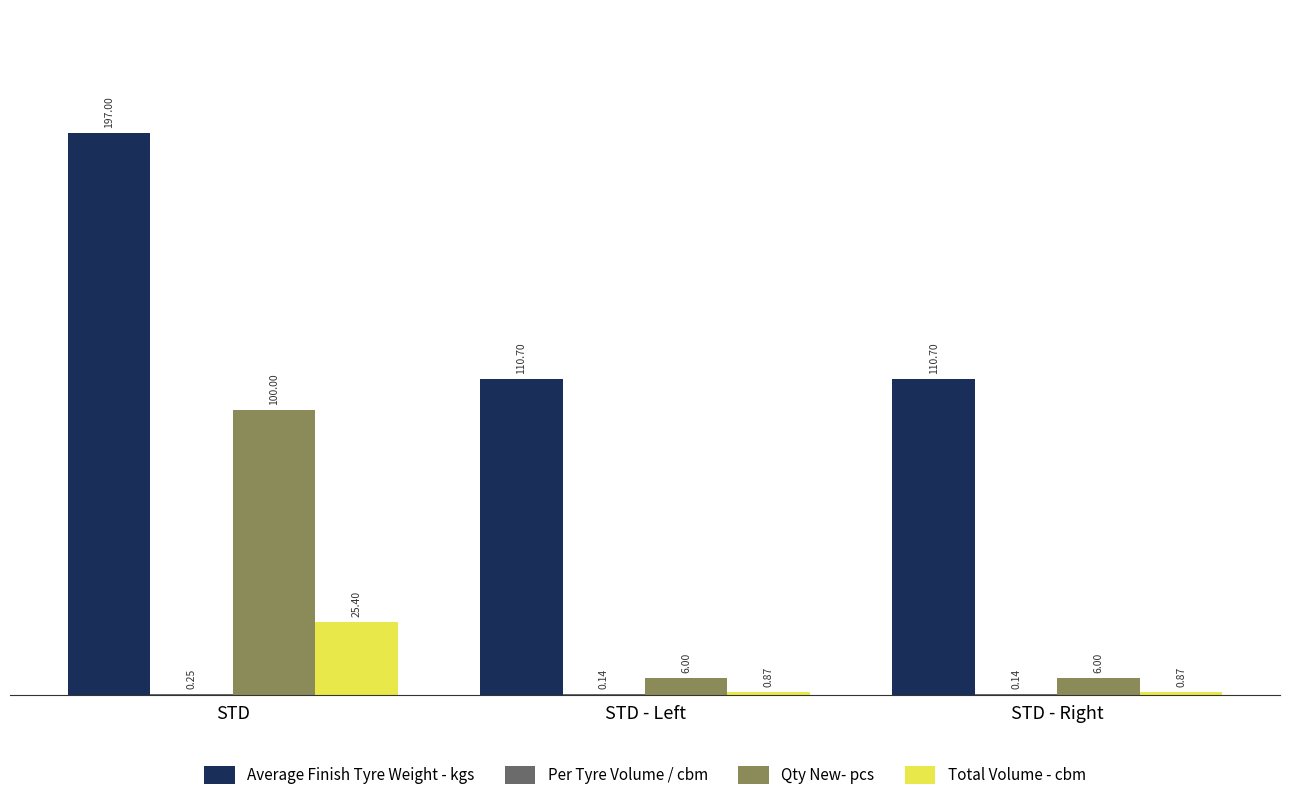

What is the average value of the Qty New- pcs series?

37.3